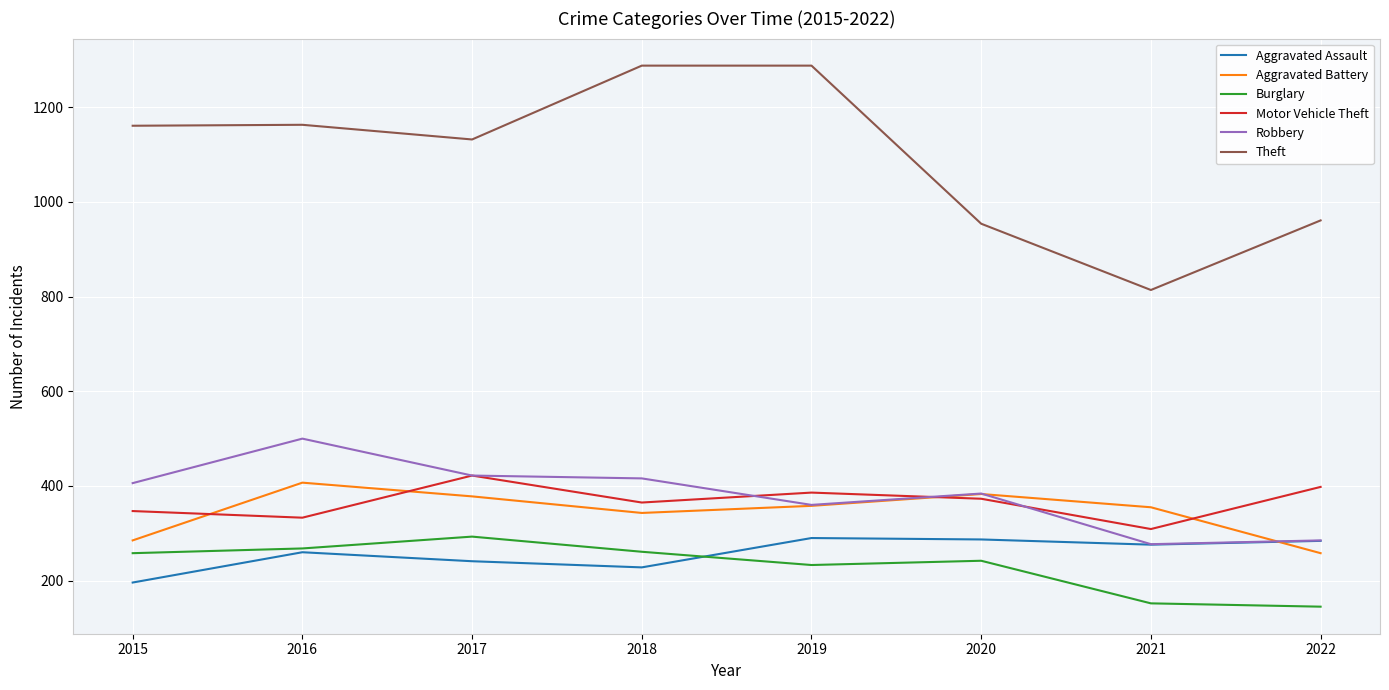

The Robbery series shows 277 at 2021. True or false?

True